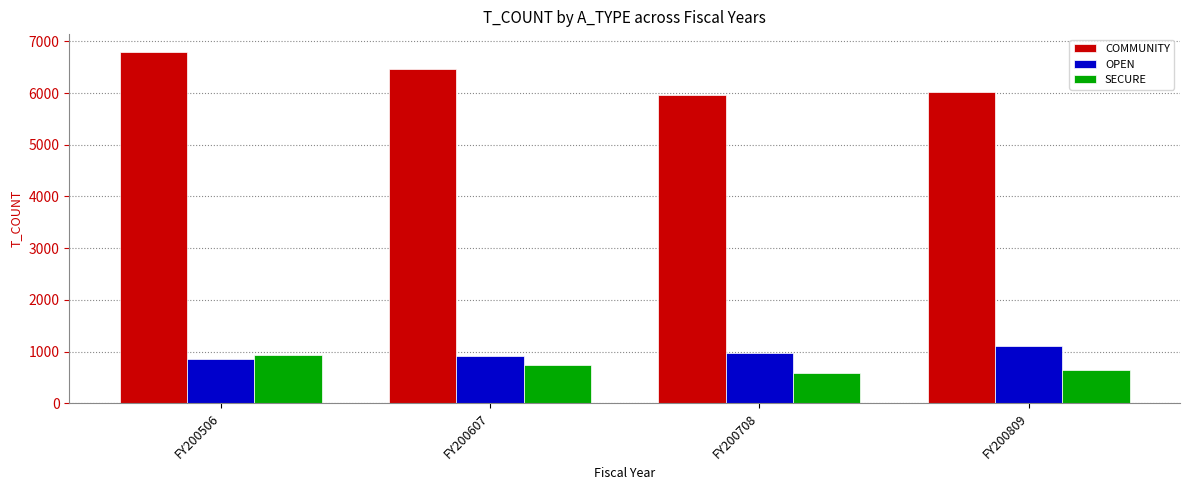

Which category has the lowest value across all series?

FY200708